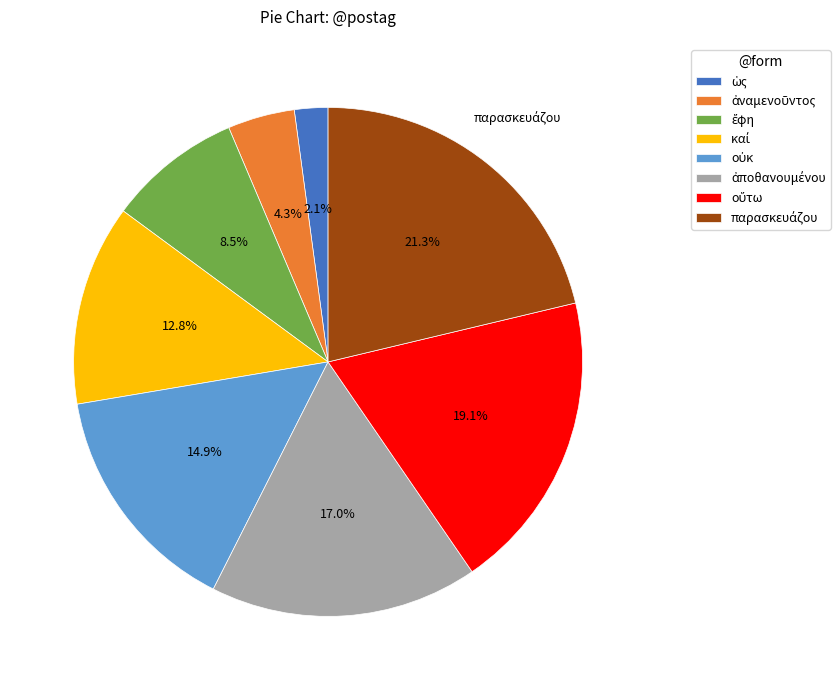

Is there a majority slice in this chart?

No